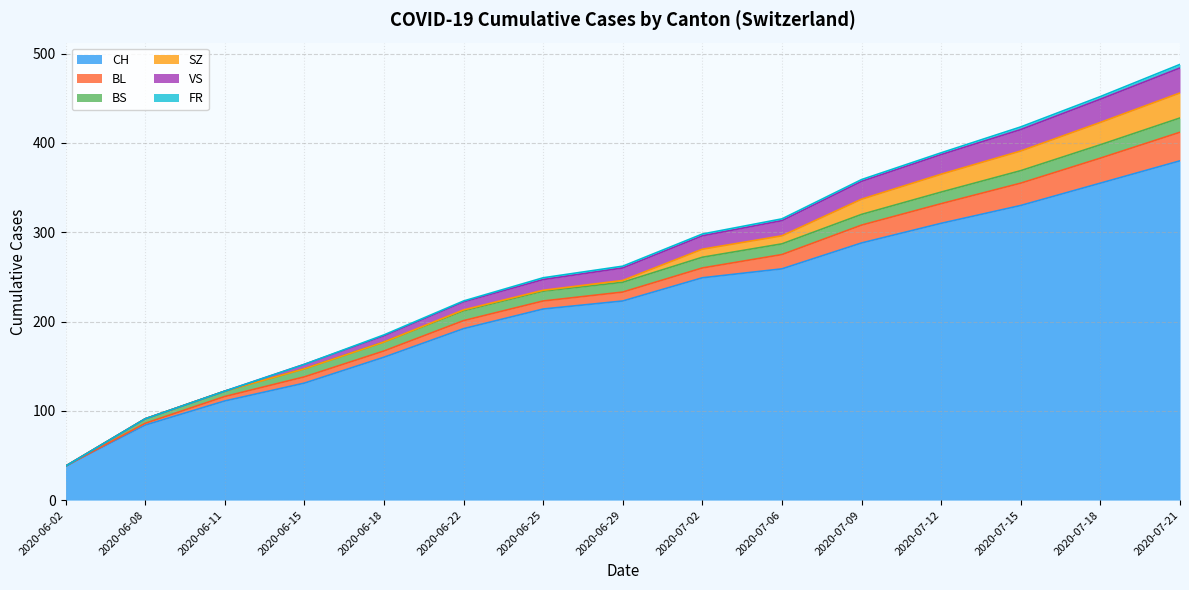

Rank the series at 2020-07-21 from lowest to highest value.

FR, BS, SZ, VS, BL, CH